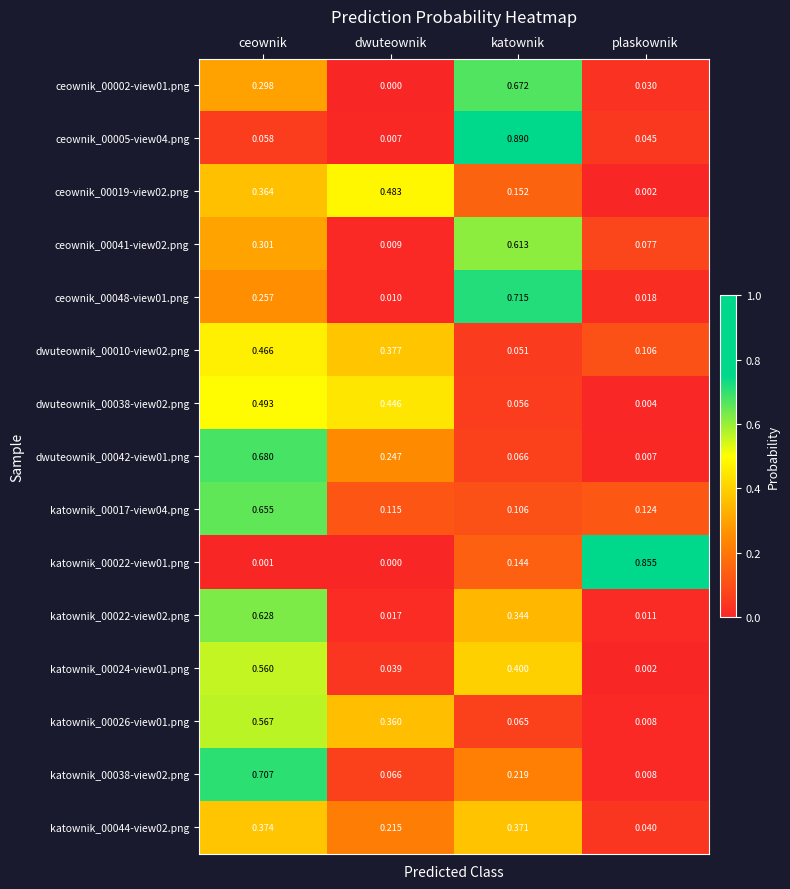

Between dwuteownik and katownik, which series saw the biggest shift?

ceownik_00005-view04.png